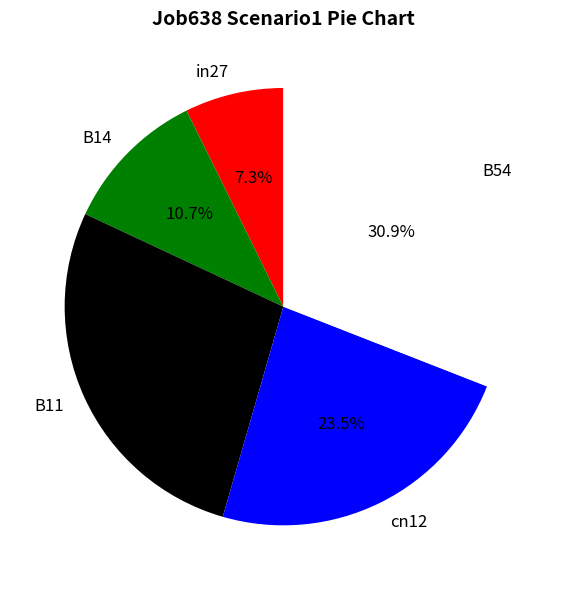

Does any single category account for the majority?

No